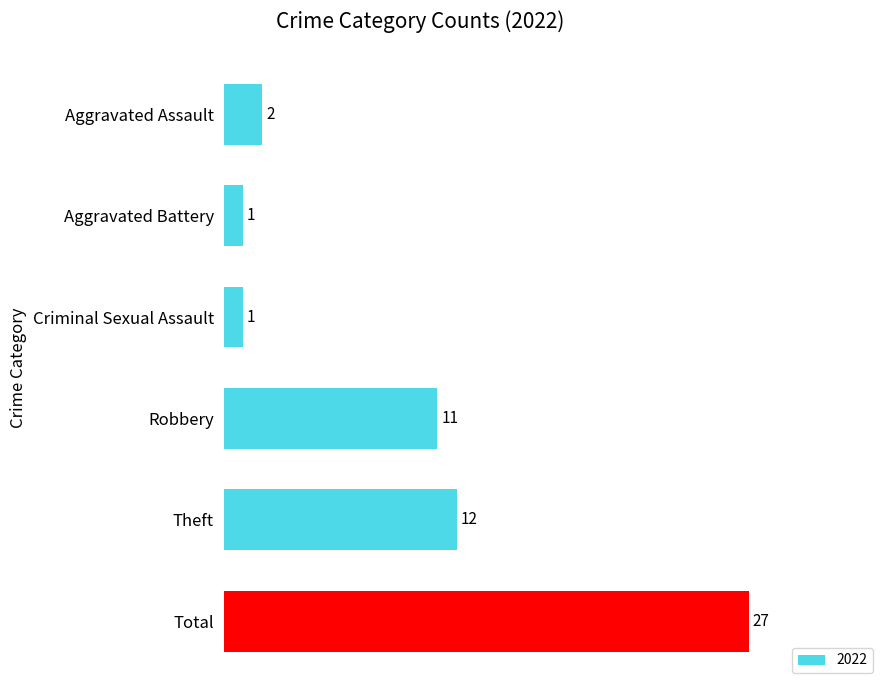

What is the difference between the second highest and second lowest values?

11